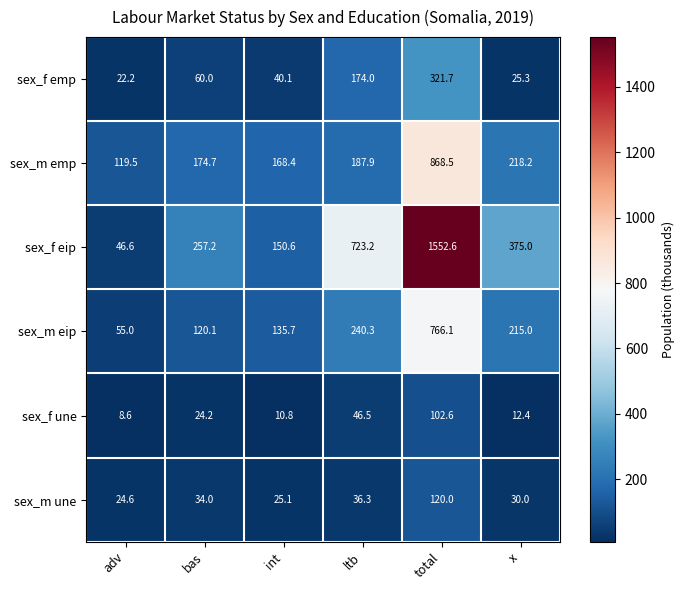

What value does the sex_m une series have at total?

120.0